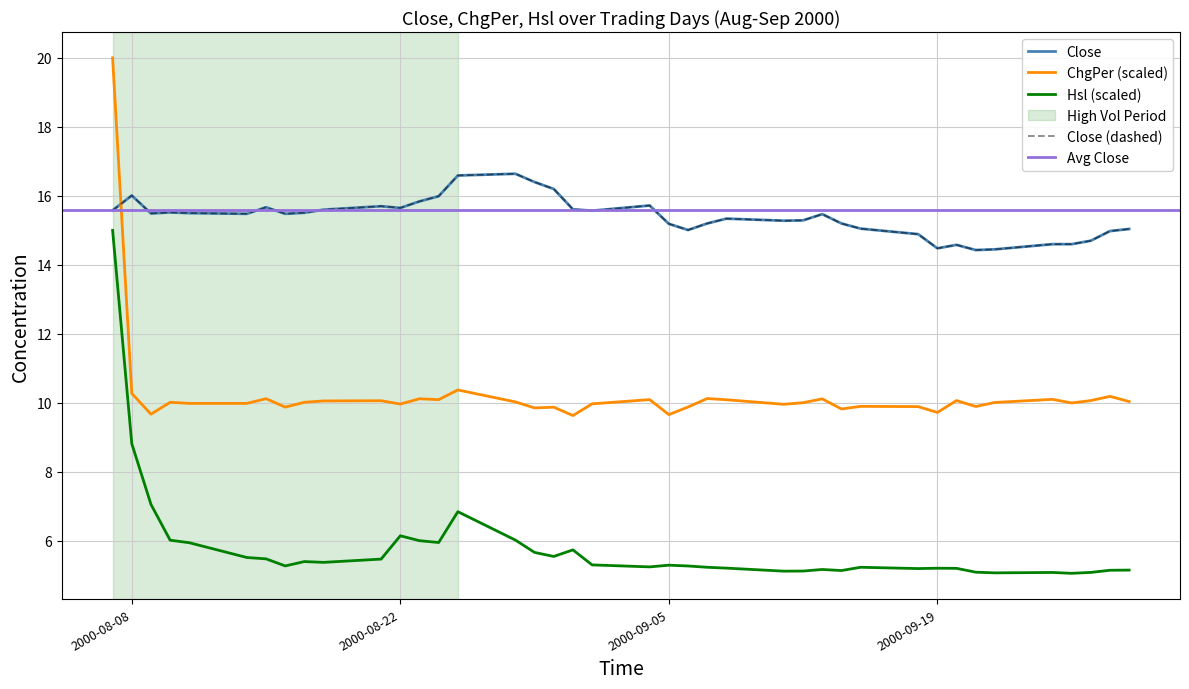

True or false: Hsl has more than 2 interior local peaks.

True